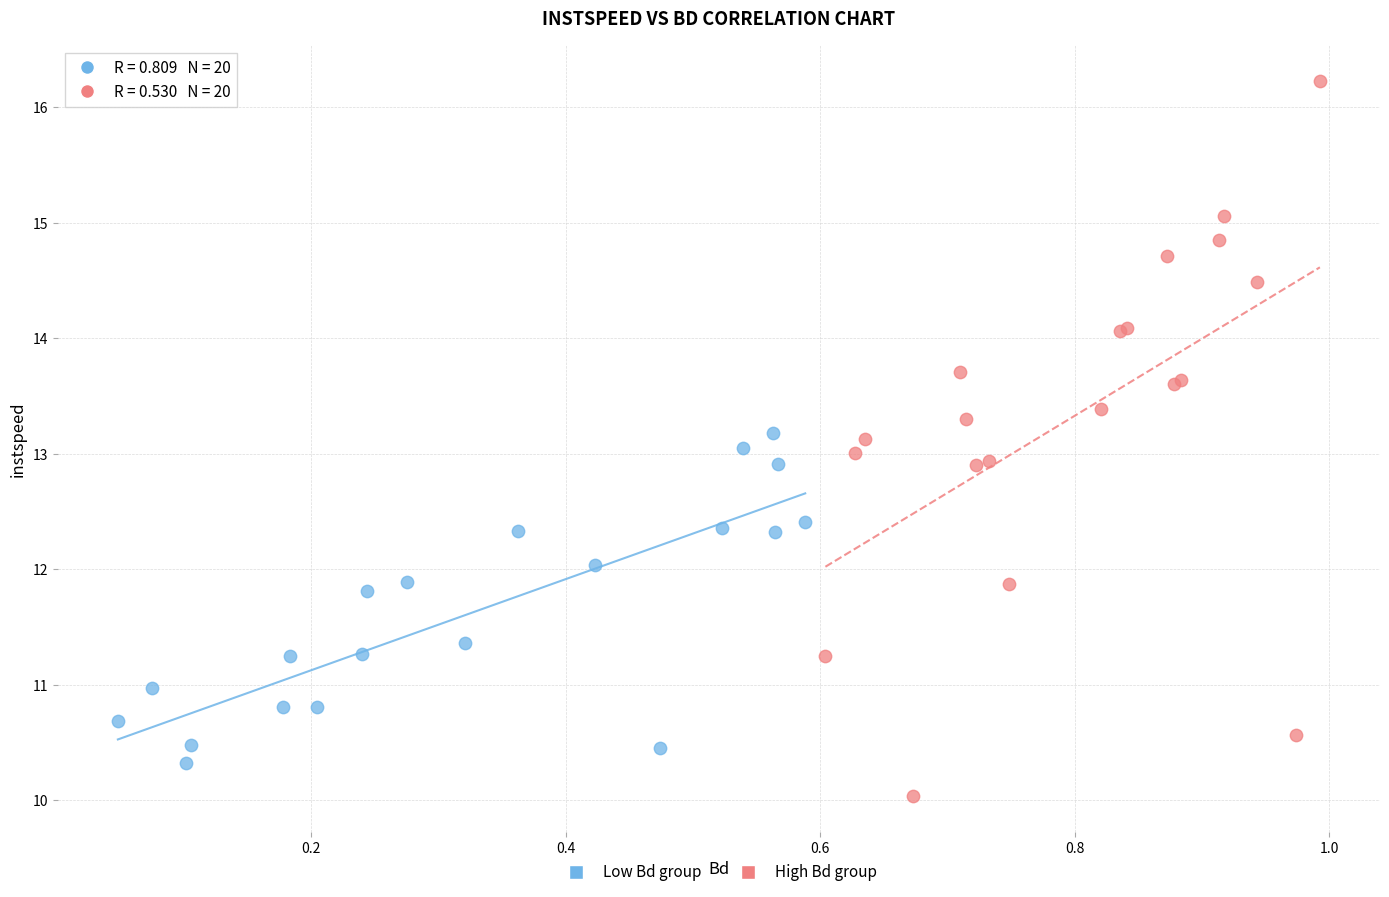

Which series reaches the minimum Y coordinate?

High Bd group